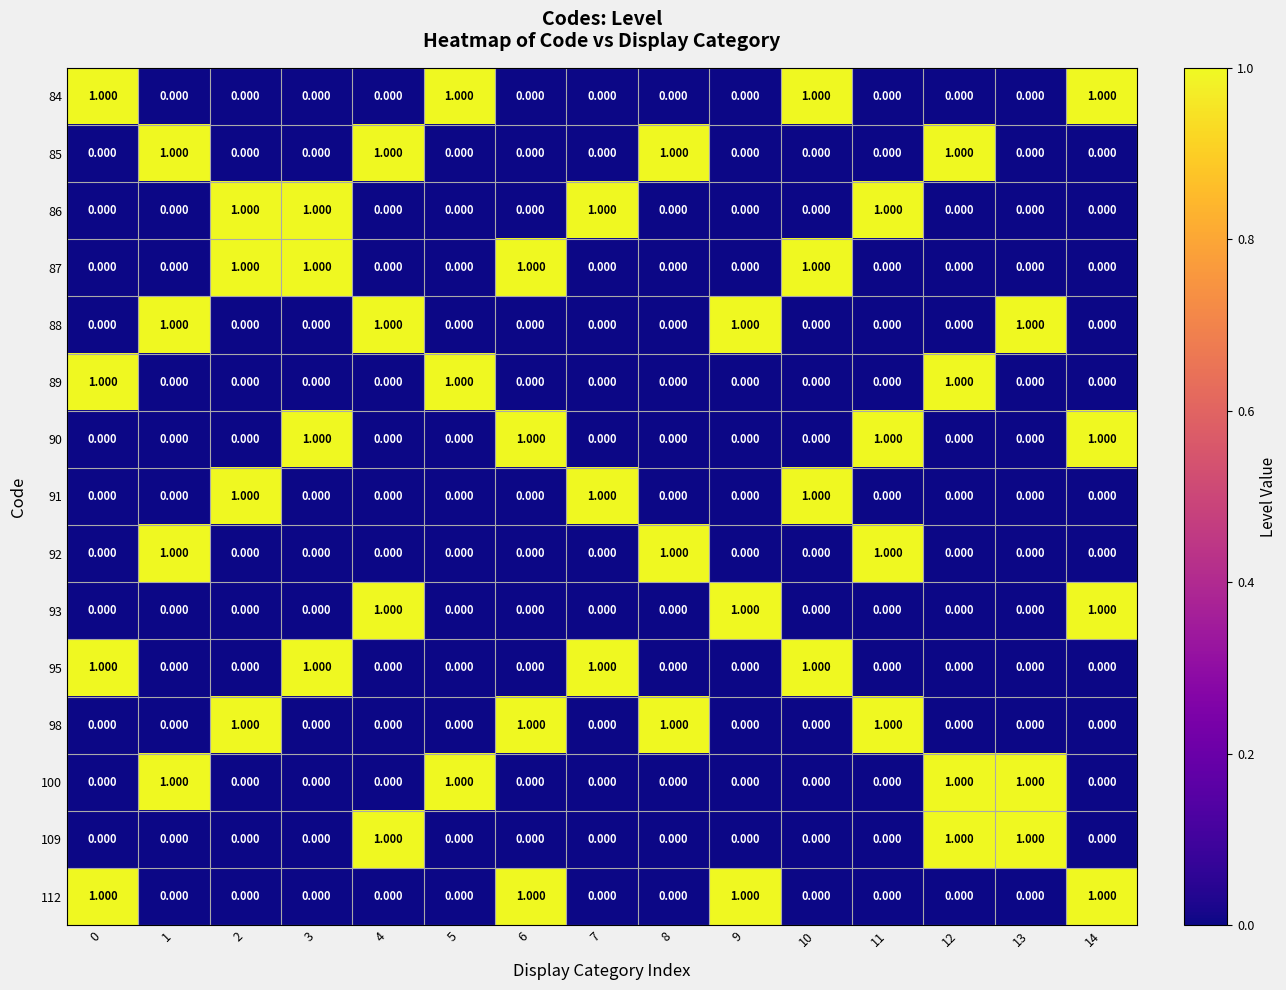

Reading left to right, extract all data points from this chart.

84: 0=1	1=0	2=0	3=0	4=0	5=1	6=0	7=0	8=0	9=0	10=1	11=0	12=0	13=0	14=1
85: 0=0	1=1	2=0	3=0	4=1	5=0	6=0	7=0	8=1	9=0	10=0	11=0	12=1	13=0	14=0
86: 0=0	1=0	2=1	3=1	4=0	5=0	6=0	7=1	8=0	9=0	10=0	11=1	12=0	13=0	14=0
87: 0=0	1=0	2=1	3=1	4=0	5=0	6=1	7=0	8=0	9=0	10=1	11=0	12=0	13=0	14=0
88: 0=0	1=1	2=0	3=0	4=1	5=0	6=0	7=0	8=0	9=1	10=0	11=0	12=0	13=1	14=0
89: 0=1	1=0	2=0	3=0	4=0	5=1	6=0	7=0	8=0	9=0	10=0	11=0	12=1	13=0	14=0
90: 0=0	1=0	2=0	3=1	4=0	5=0	6=1	7=0	8=0	9=0	10=0	11=1	12=0	13=0	14=1
91: 0=0	1=0	2=1	3=0	4=0	5=0	6=0	7=1	8=0	9=0	10=1	11=0	12=0	13=0	14=0
92: 0=0	1=1	2=0	3=0	4=0	5=0	6=0	7=0	8=1	9=0	10=0	11=1	12=0	13=0	14=0
93: 0=0	1=0	2=0	3=0	4=1	5=0	6=0	7=0	8=0	9=1	10=0	11=0	12=0	13=0	14=1
95: 0=1	1=0	2=0	3=1	4=0	5=0	6=0	7=1	8=0	9=0	10=1	11=0	12=0	13=0	14=0
98: 0=0	1=0	2=1	3=0	4=0	5=0	6=1	7=0	8=1	9=0	10=0	11=1	12=0	13=0	14=0
100: 0=0	1=1	2=0	3=0	4=0	5=1	6=0	7=0	8=0	9=0	10=0	11=0	12=1	13=1	14=0
109: 0=0	1=0	2=0	3=0	4=1	5=0	6=0	7=0	8=0	9=0	10=0	11=0	12=1	13=1	14=0
112: 0=1	1=0	2=0	3=0	4=0	5=0	6=1	7=0	8=0	9=1	10=0	11=0	12=0	13=0	14=1